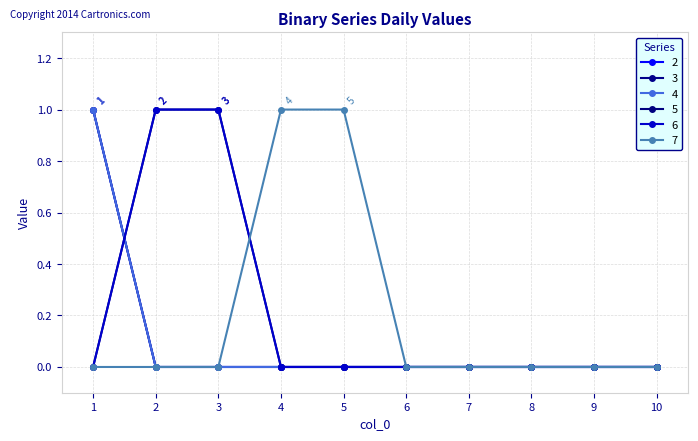

What is the greatest value displayed?

1